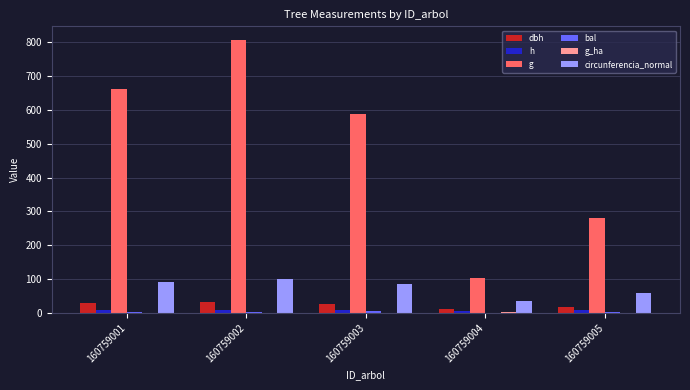

Where is circunferencia_normal nearest to the value 68?

160759005